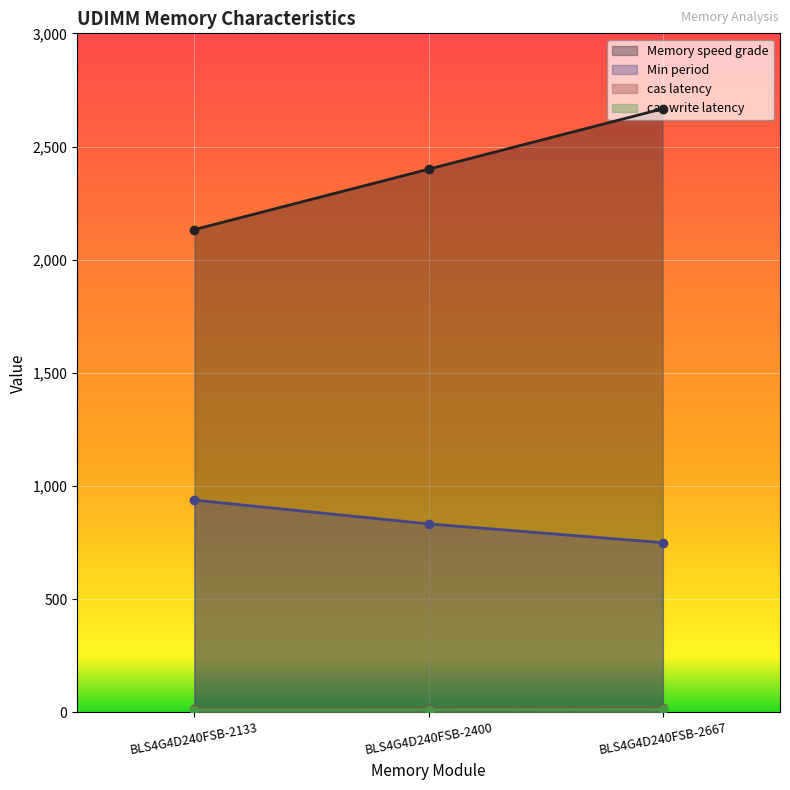

What is the difference between the second highest and minimum values in the Min period series?

83